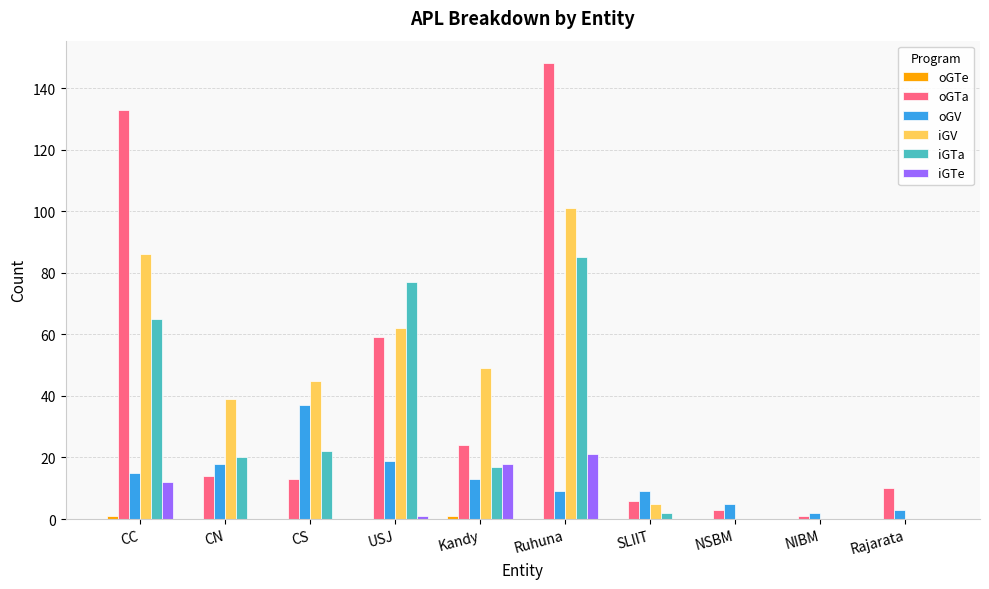

At which category is the sum across all series the highest?

Ruhuna